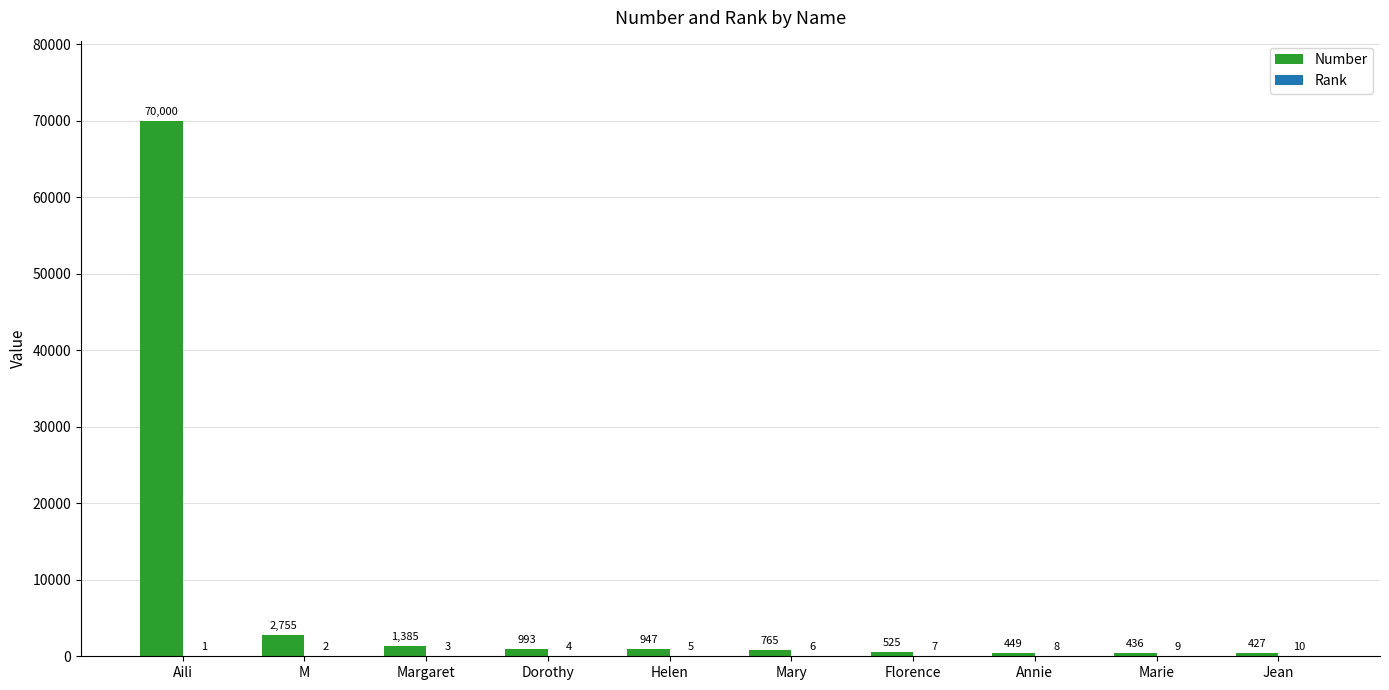

The Number series shows 525 at Florence. True or false?

True